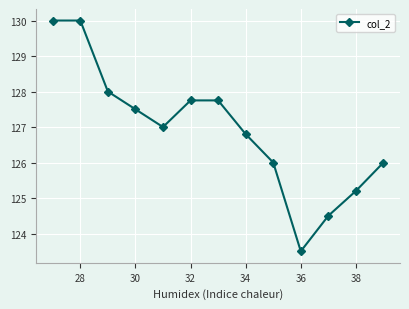

What is the smallest value displayed?

123.5